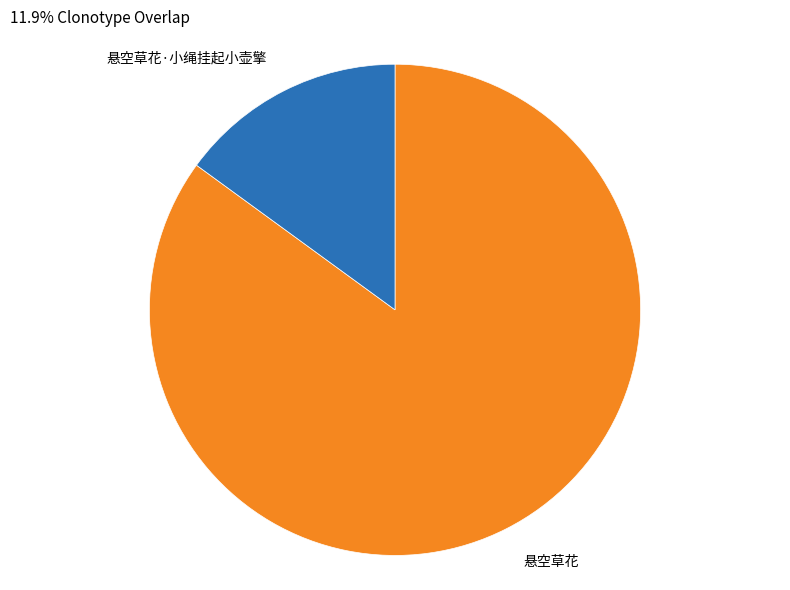

Is there a majority slice in this chart?

Yes